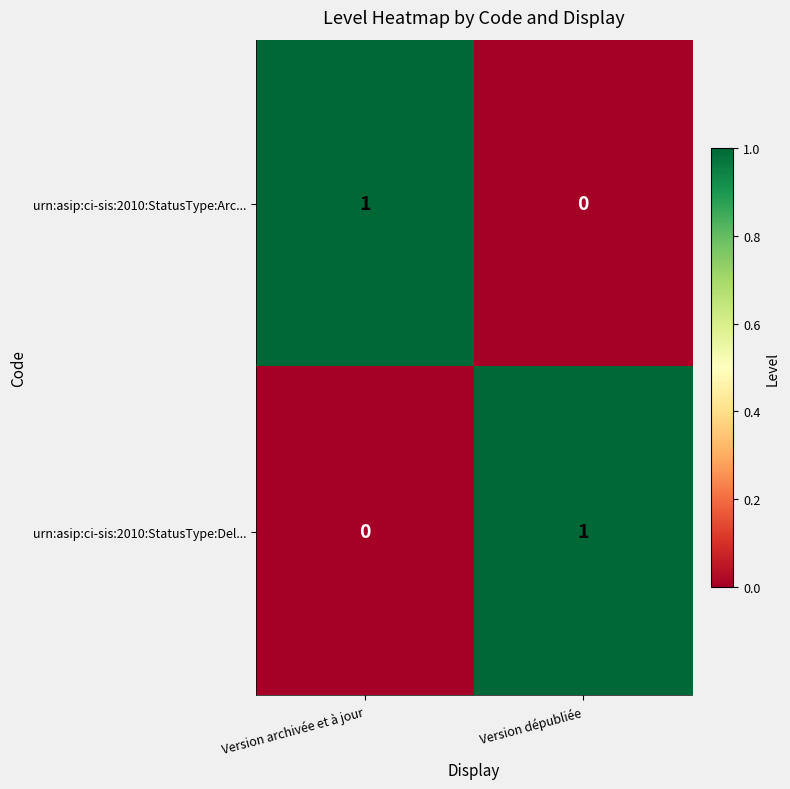

Where is urn:asip:ci-sis:2010:StatusType:Del... nearest to the value 0?

Version archivée et à jour